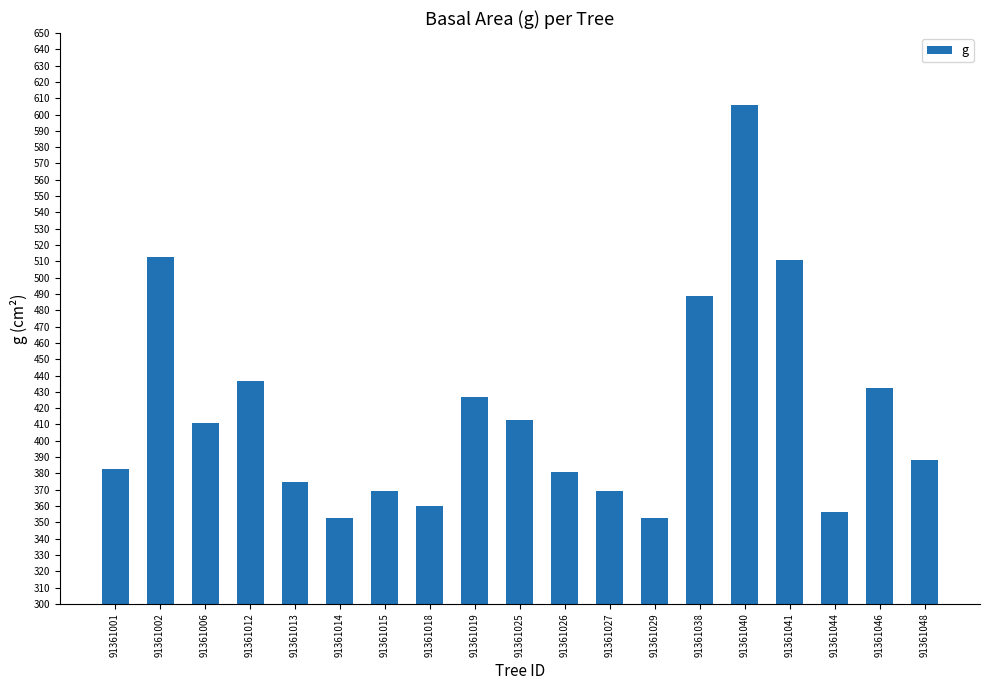

What is the value of the 11th bar from the left?

380.5